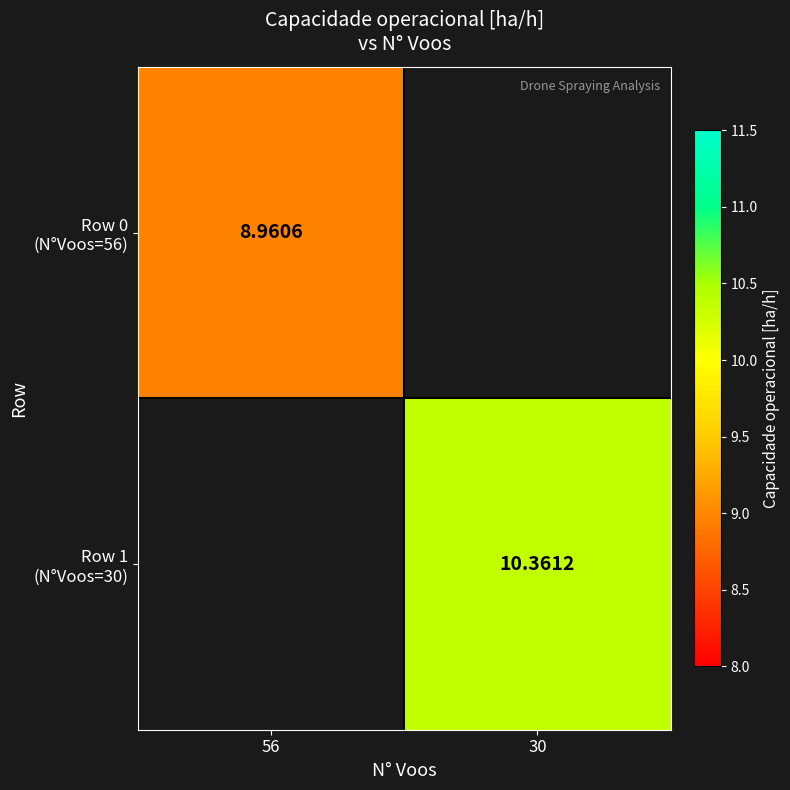

At which label does Row 0 (N°Voos=56) reach its minimum?

56